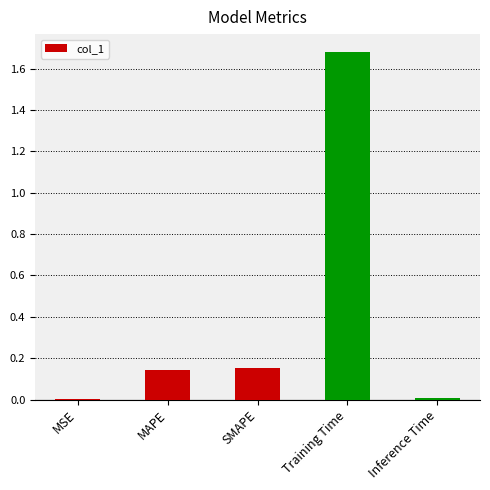

What is the sum of all values?

2.0